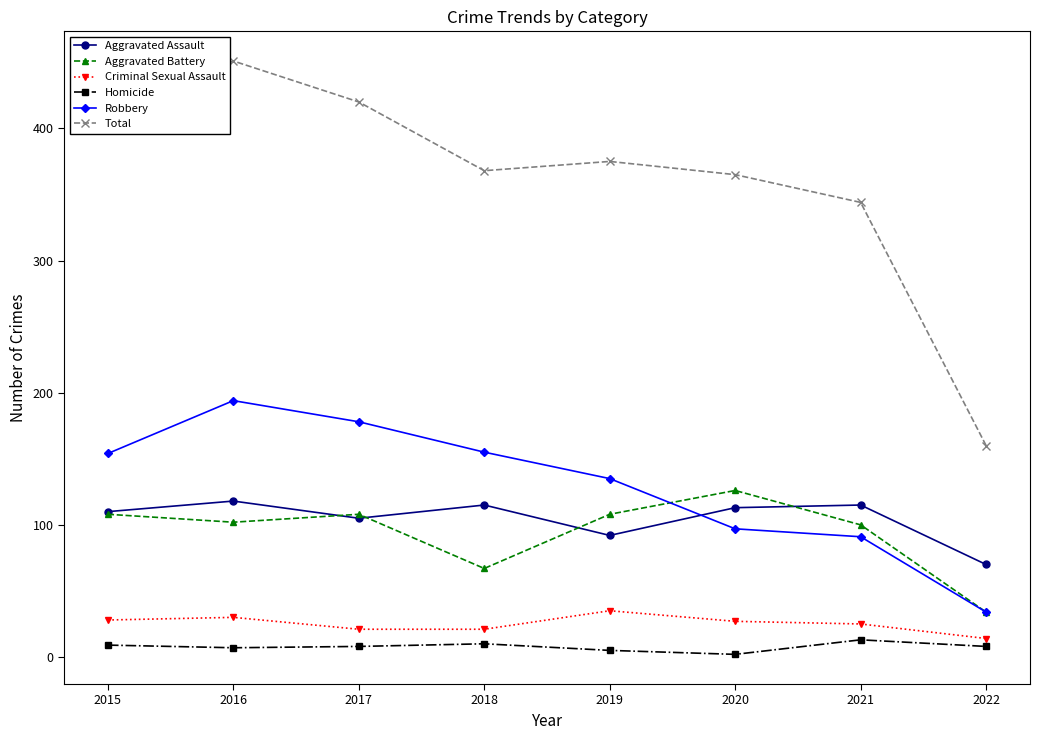

What is the sum of all Total values?

2892